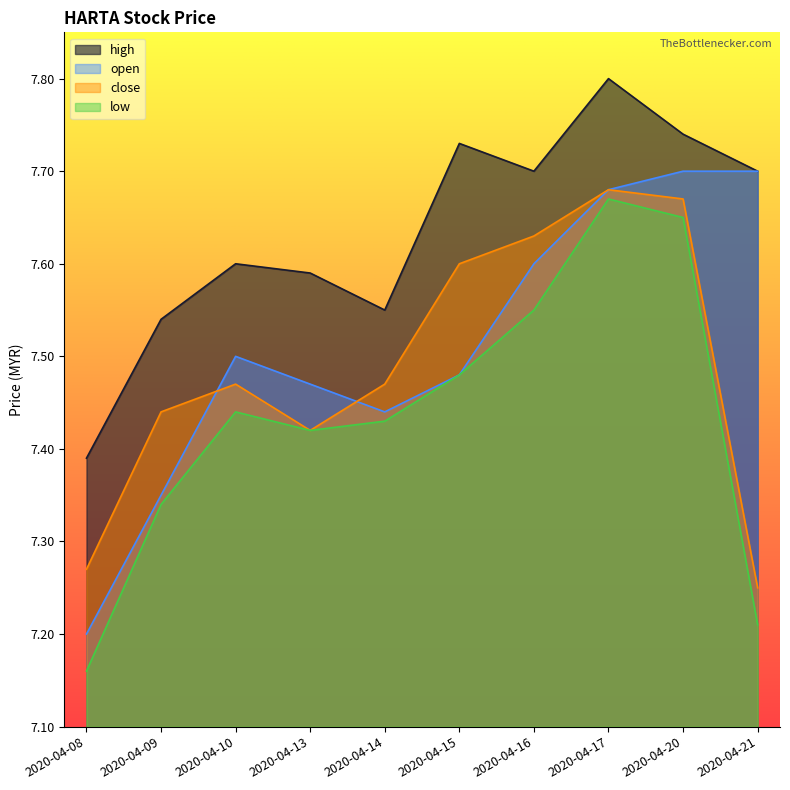

Which has a higher value, 2020-04-13 or 2020-04-15?

2020-04-15